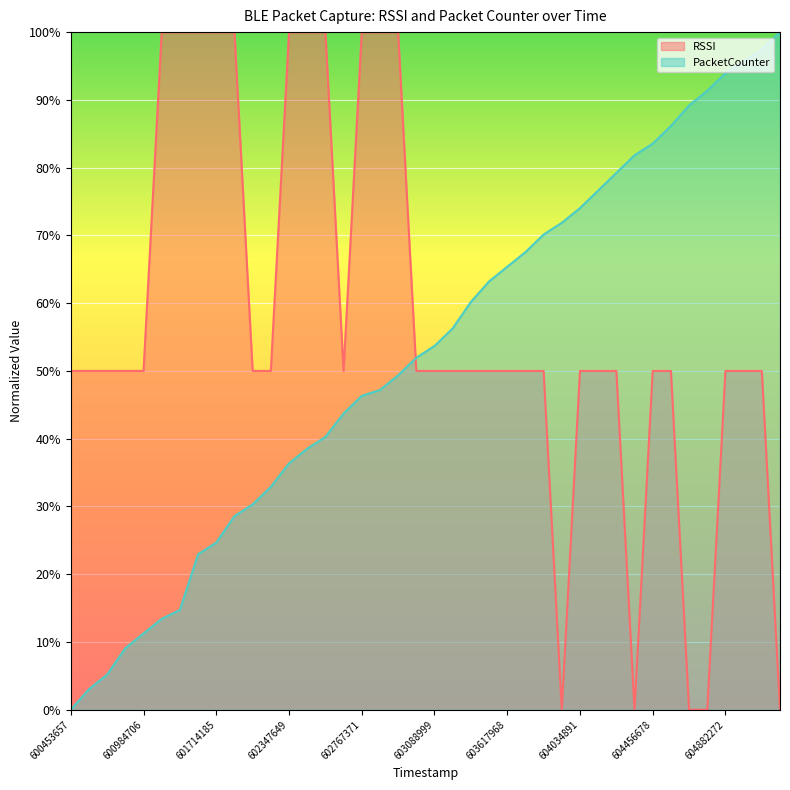

What is the difference between the maximum and minimum values in the RSSI series?

100.0